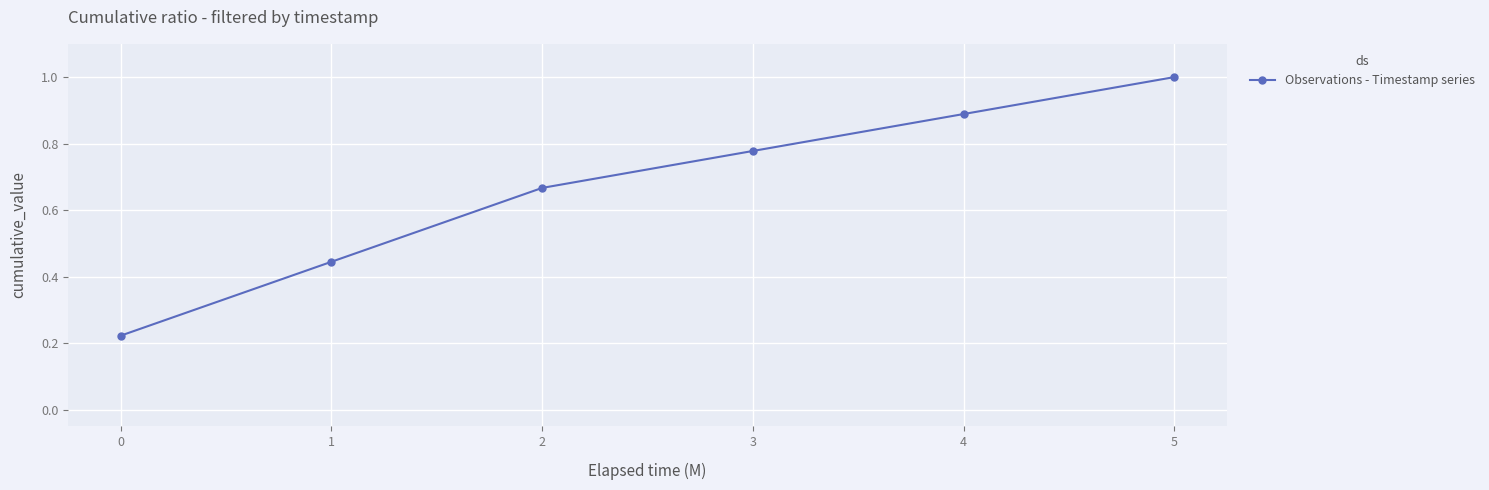

What is the sum of all values?

4.0